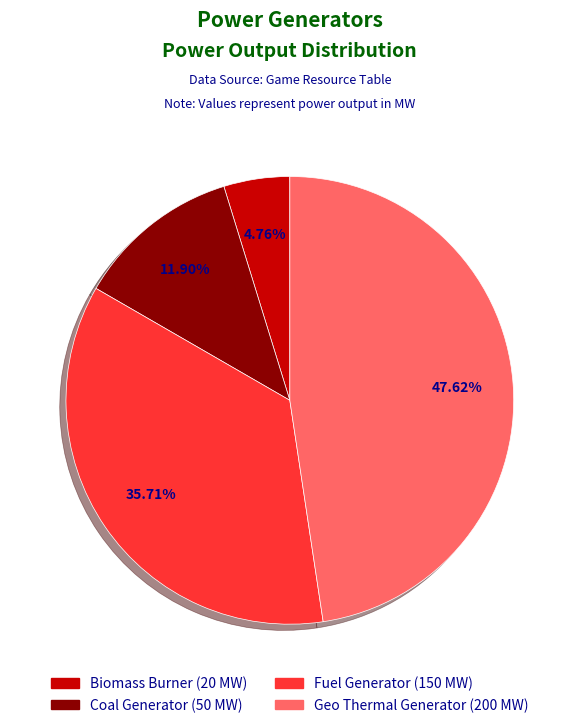

Does Fuel Generator represent more than half of the total?

No